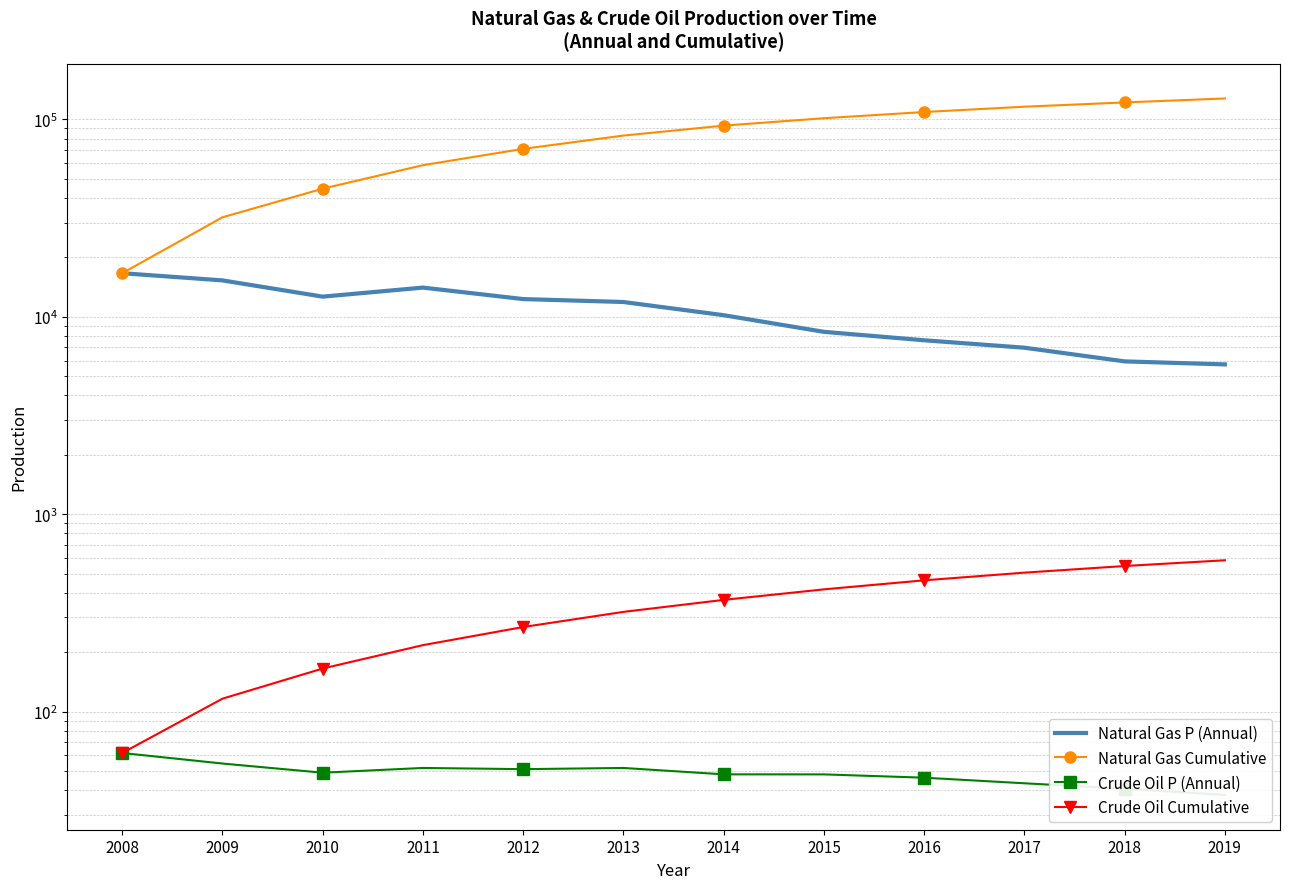

True or false: Natural Gas P (Annual) and Crude Oil Cumulative intersect in this chart.

False